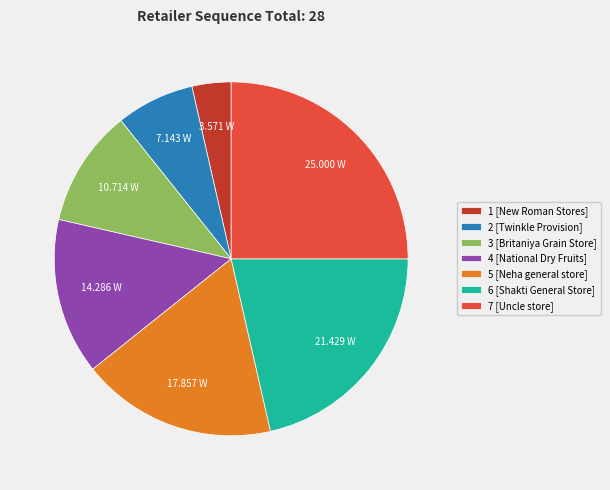

Does any single category account for the majority?

No